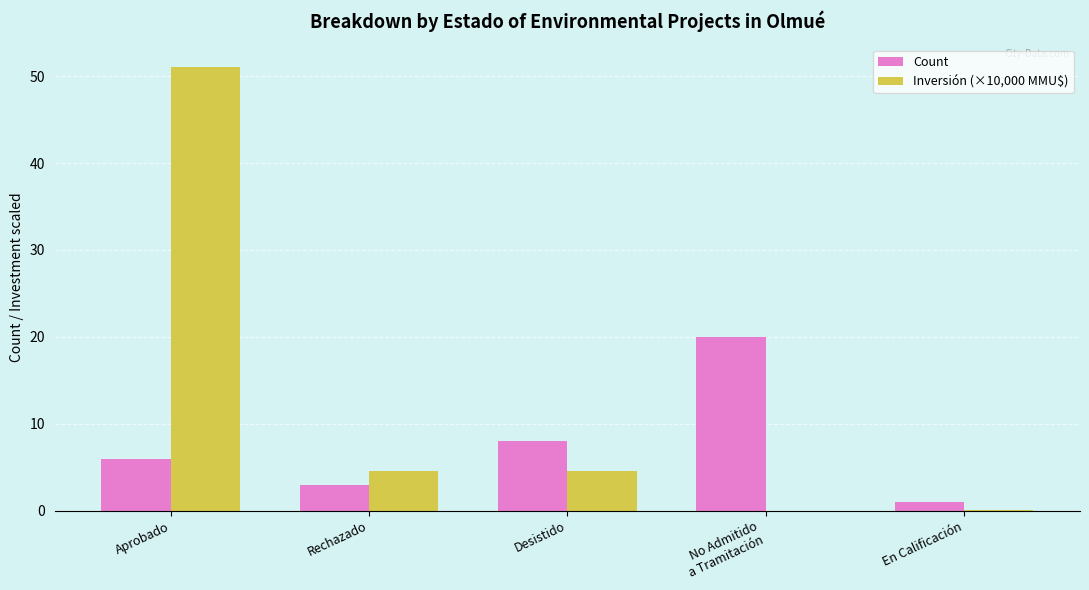

What is the maximum value for Count?

20.0